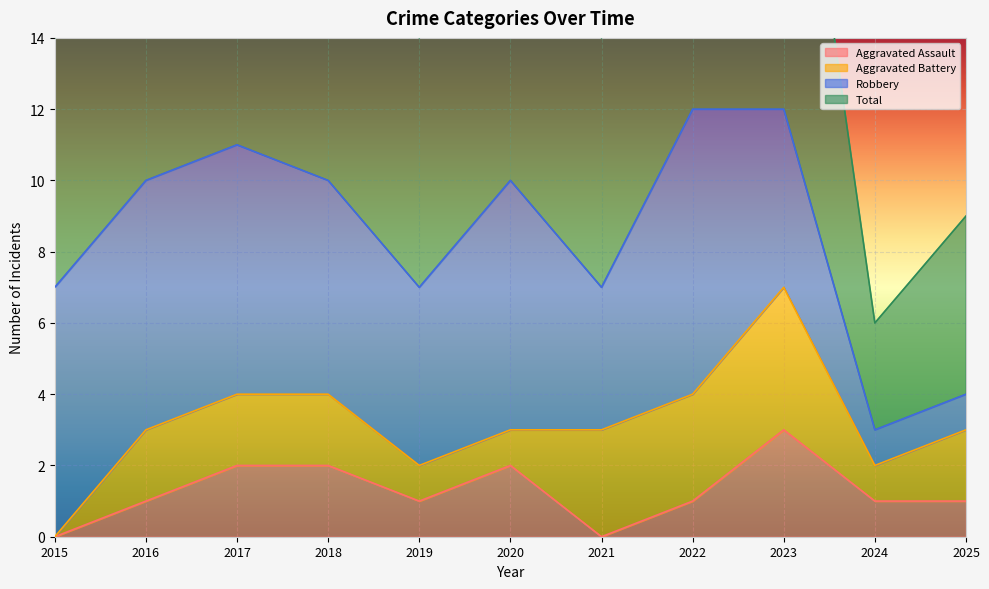

How many interior local valleys does the Total series have?

3